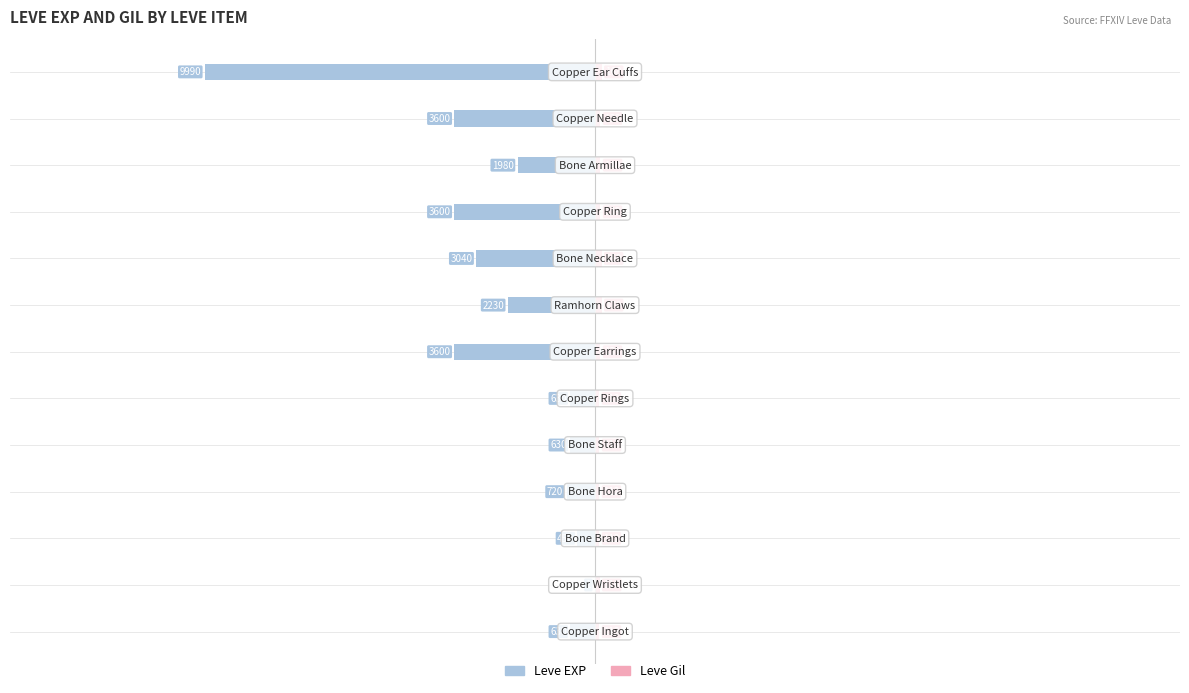

The value of Leve Gil at 10 is 0.0. True or false?

False